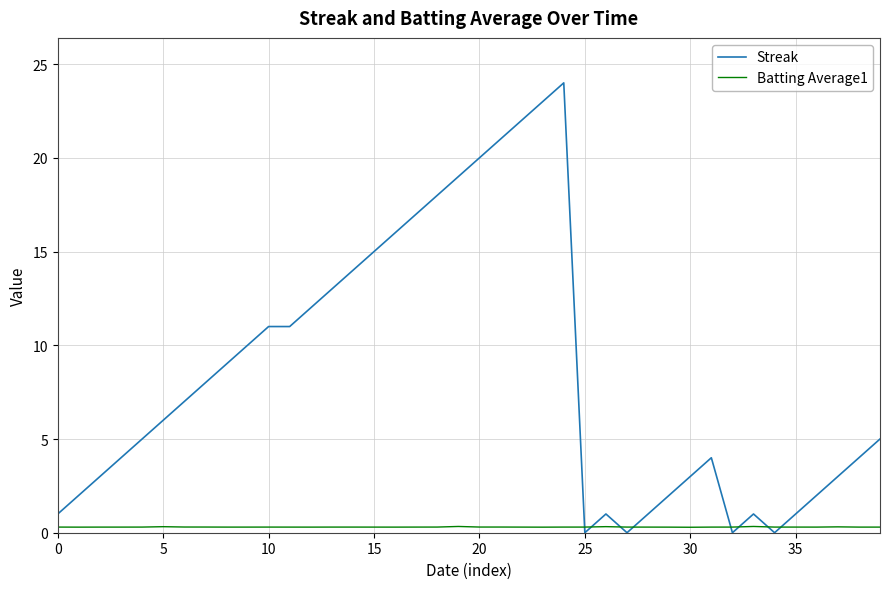

Which series has the largest range (max minus min)?

Streak